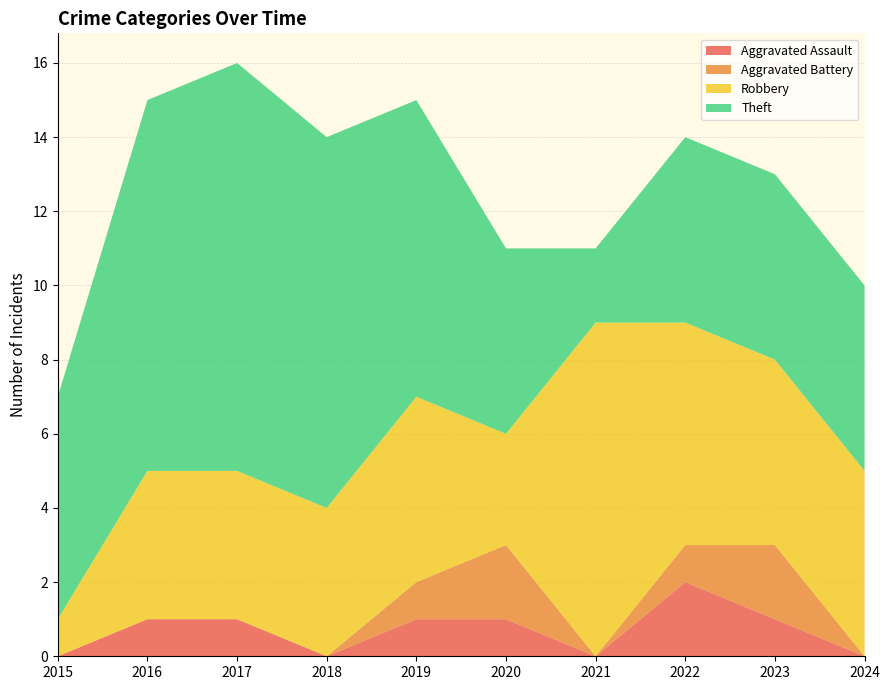

Reading left to right, transcribe all the data shown in this chart.

Aggravated Assault: 0	1	1	0	1	1	0	2	1	0
Aggravated Battery: 0	0	0	0	1	2	0	1	2	0
Robbery: 1	4	4	4	5	3	9	6	5	5
Theft: 6	10	11	10	8	5	2	5	5	5